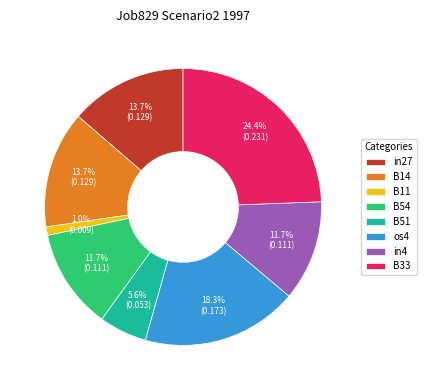

Which has a higher value, os4 or B54?

os4